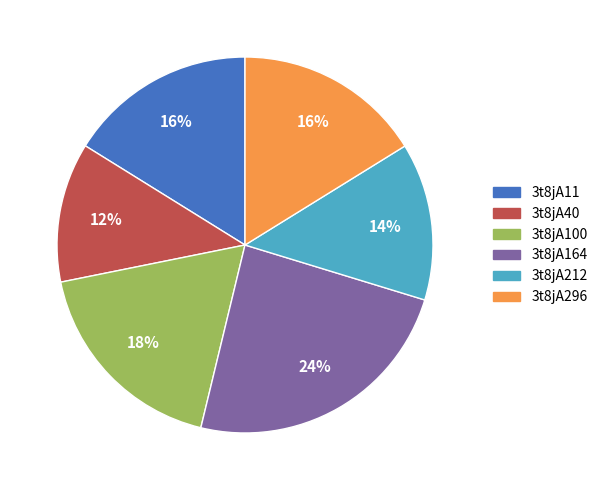

Which slice is the smallest?

3t8jA40